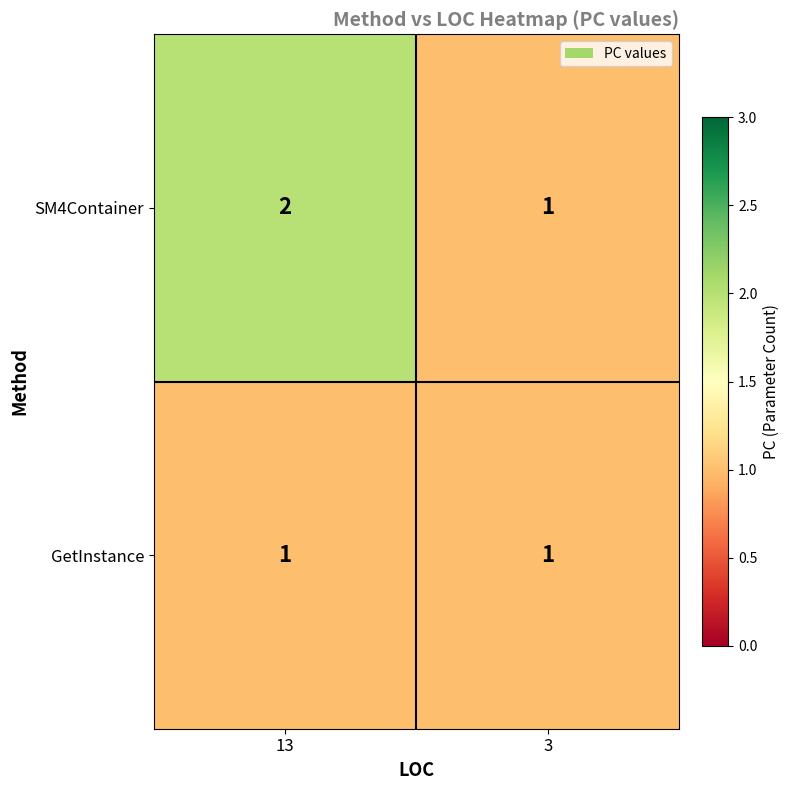

List the series in order of their overall mean, highest first.

SM4Container, GetInstance